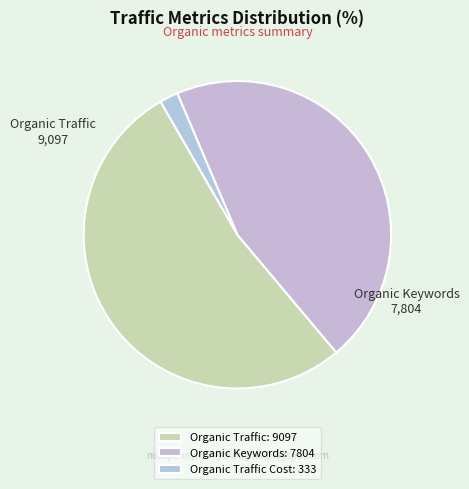

Does any single category account for the majority?

Yes